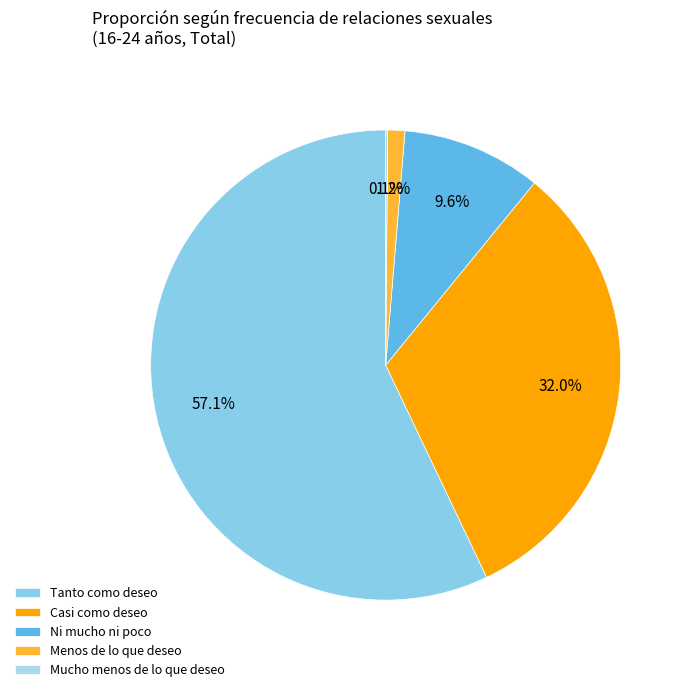

Do Ni mucho ni poco and Casi como deseo together represent more than half of the pie?

No